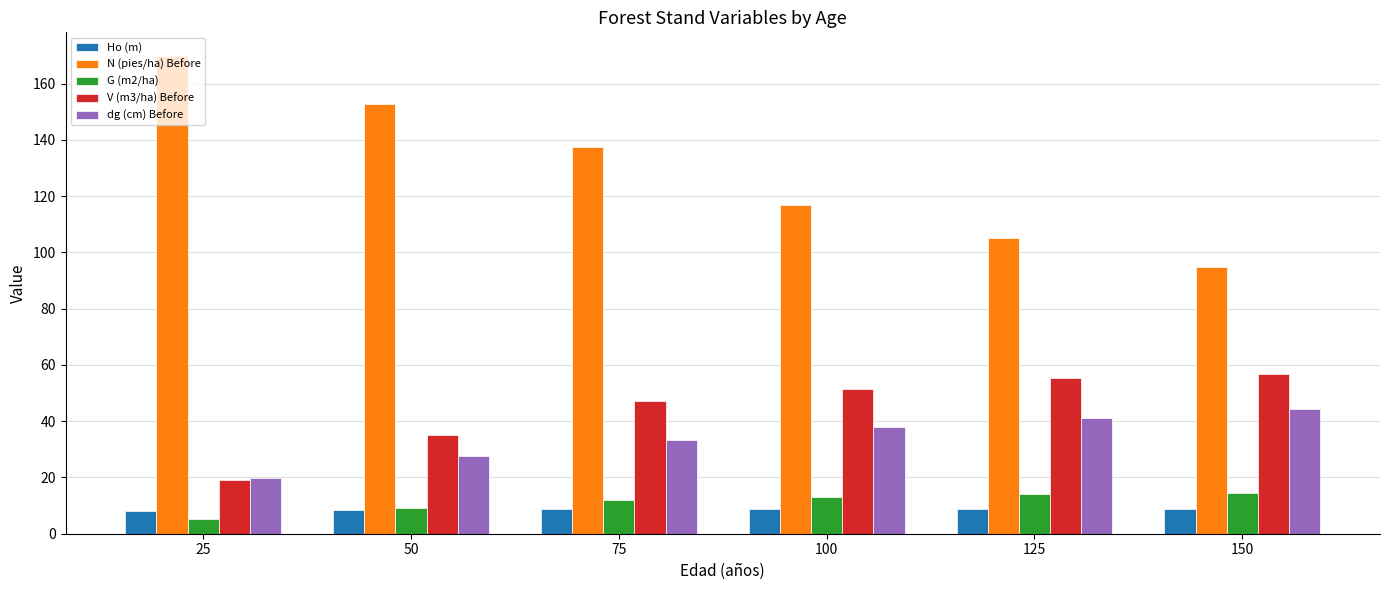

At how many categories does at least one series exceed 83?

6